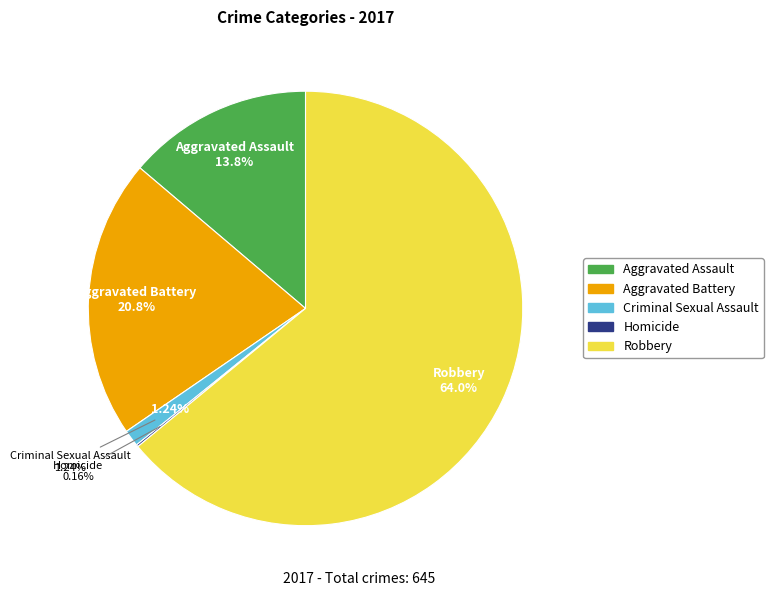

To the nearest percent, what is the average slice percentage?

20%